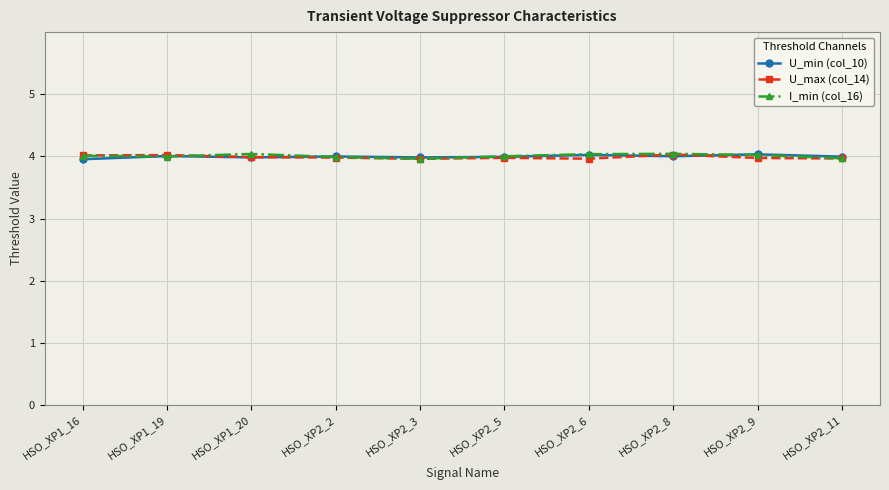

At which label is U_min (col_10) closest to 3?

HSO_XP1_16